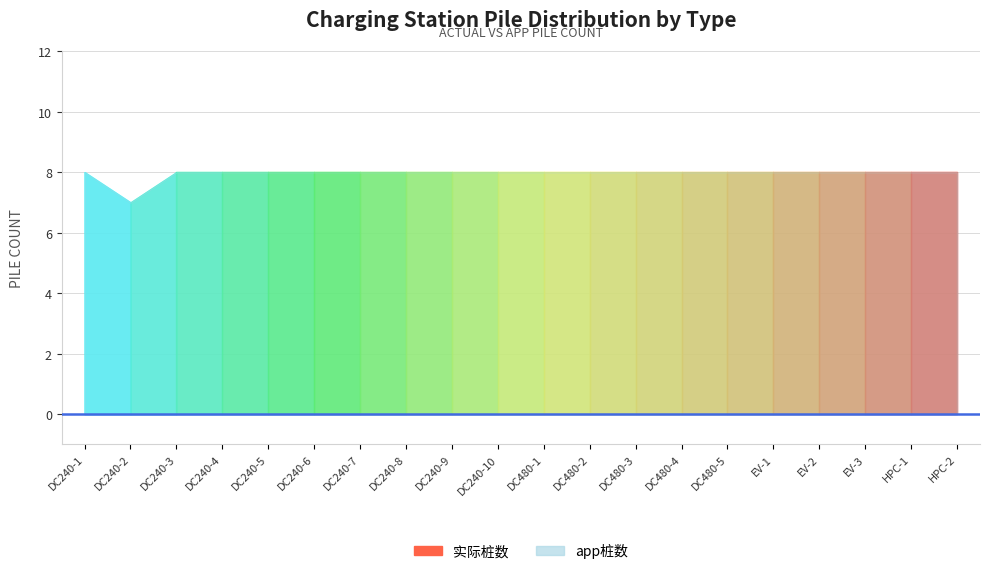

True or false: DC local 2.0 - 480kw has more than 2 interior local peaks.

False